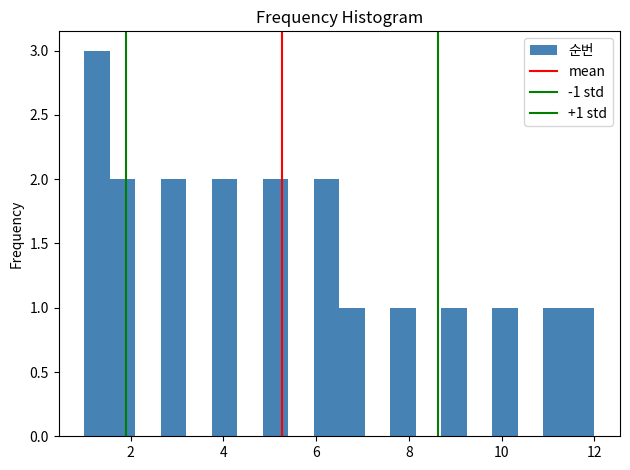

Around what value on the x-axis is the tallest bar? Give the approximate position of its centre, as read against the axis.

1.2